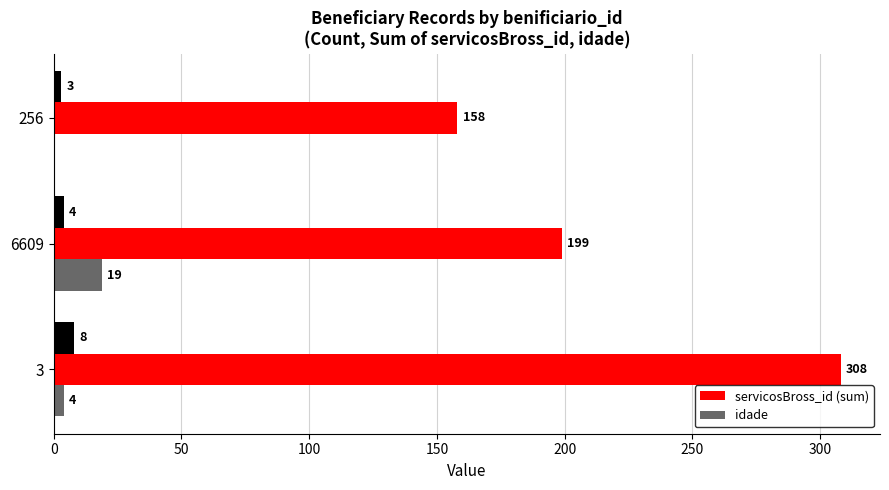

Is the value of servicosBross_id (sum) at 256 greater than the value of idade at 6609?

Yes